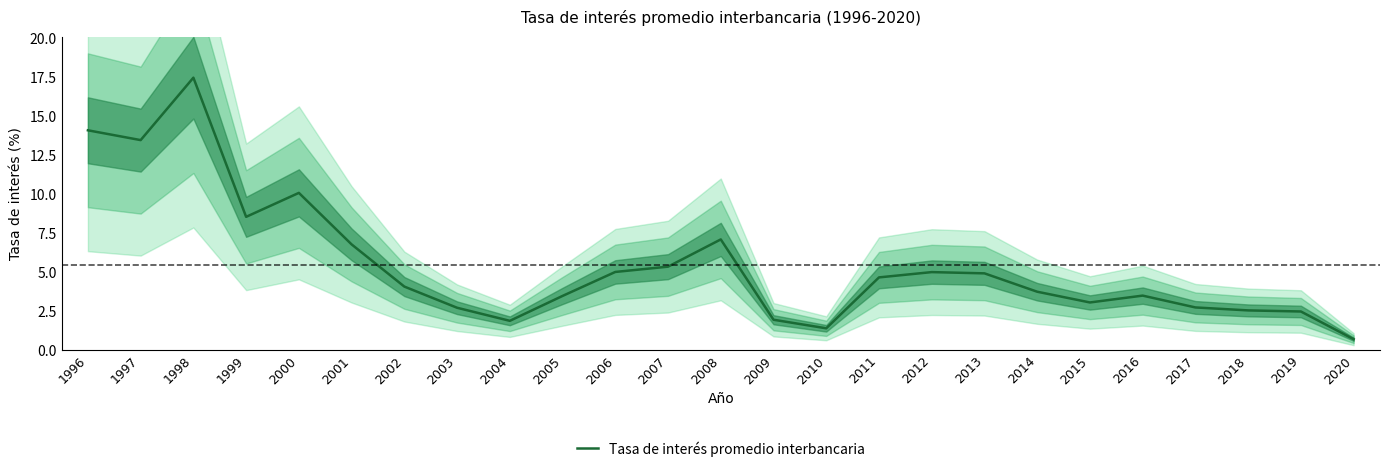

How many lines are shown in the chart?

1